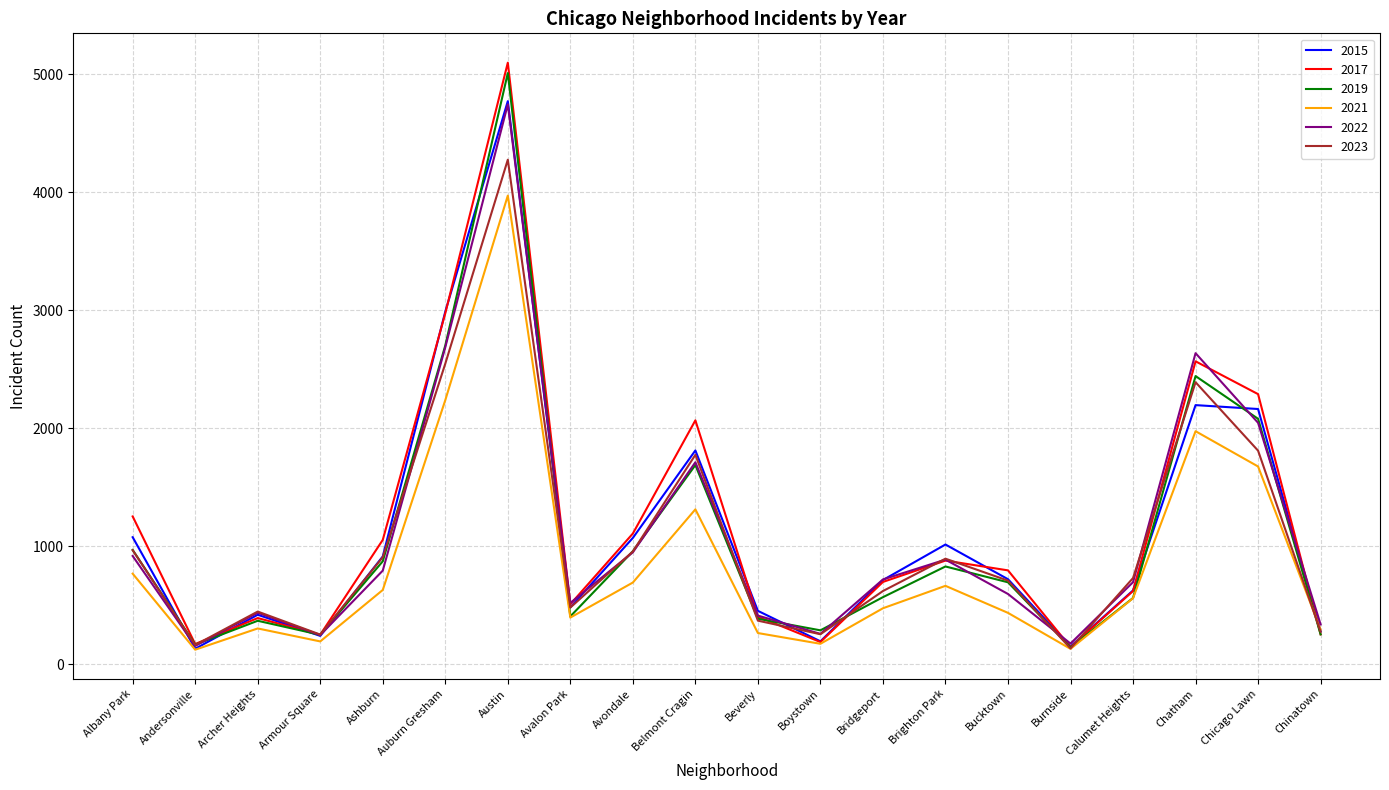

What is the total value across all series at Bridgeport?

3790